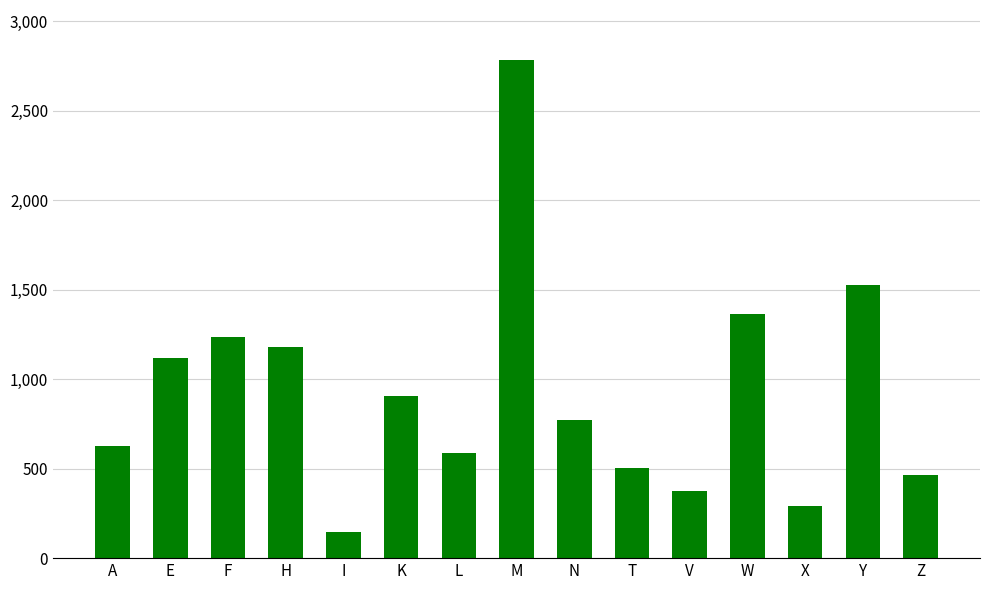

The value at L is 169. True or false?

False